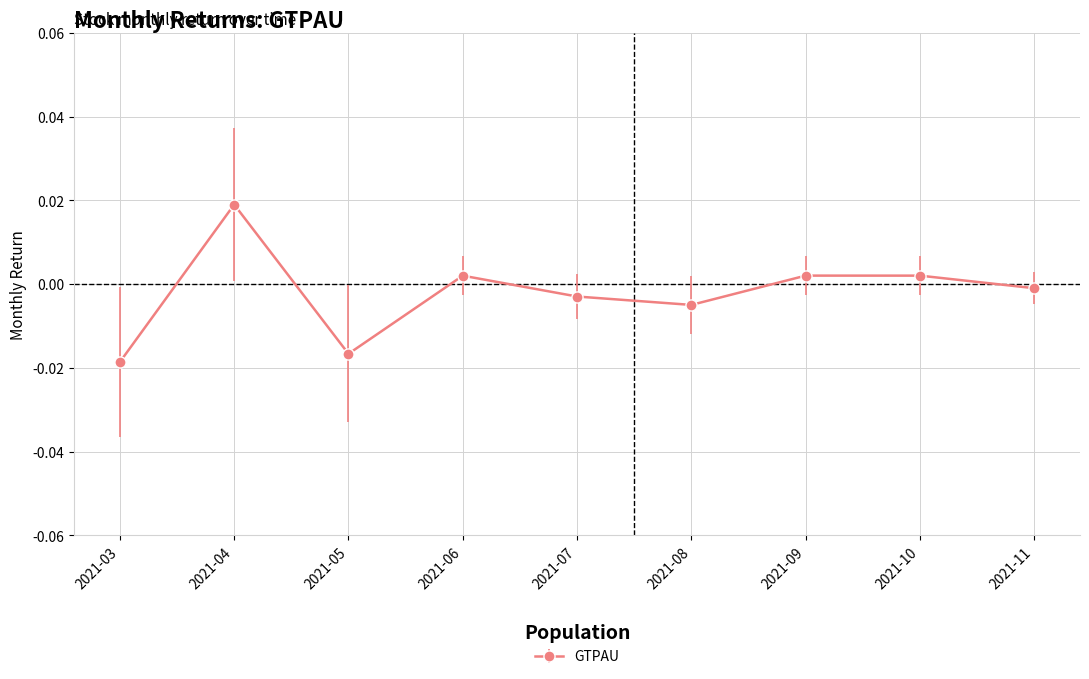

How many points are higher than both their immediate neighbors (excluding endpoints)?

3